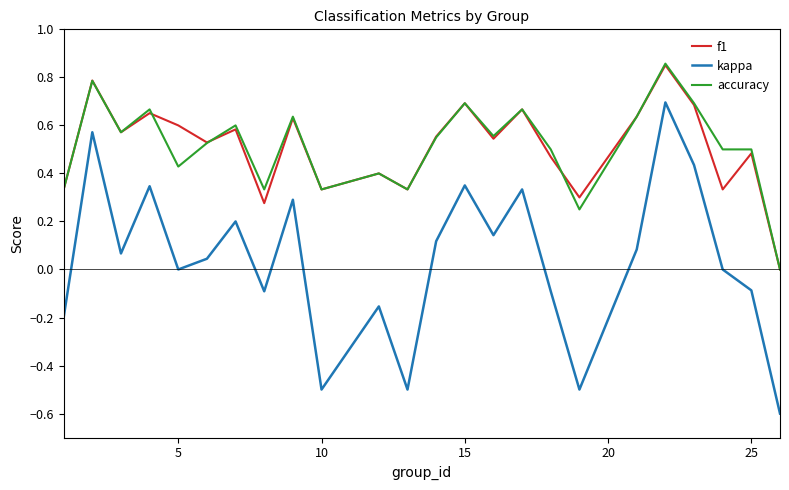

What is the lowest value of the kappa series?

-0.6